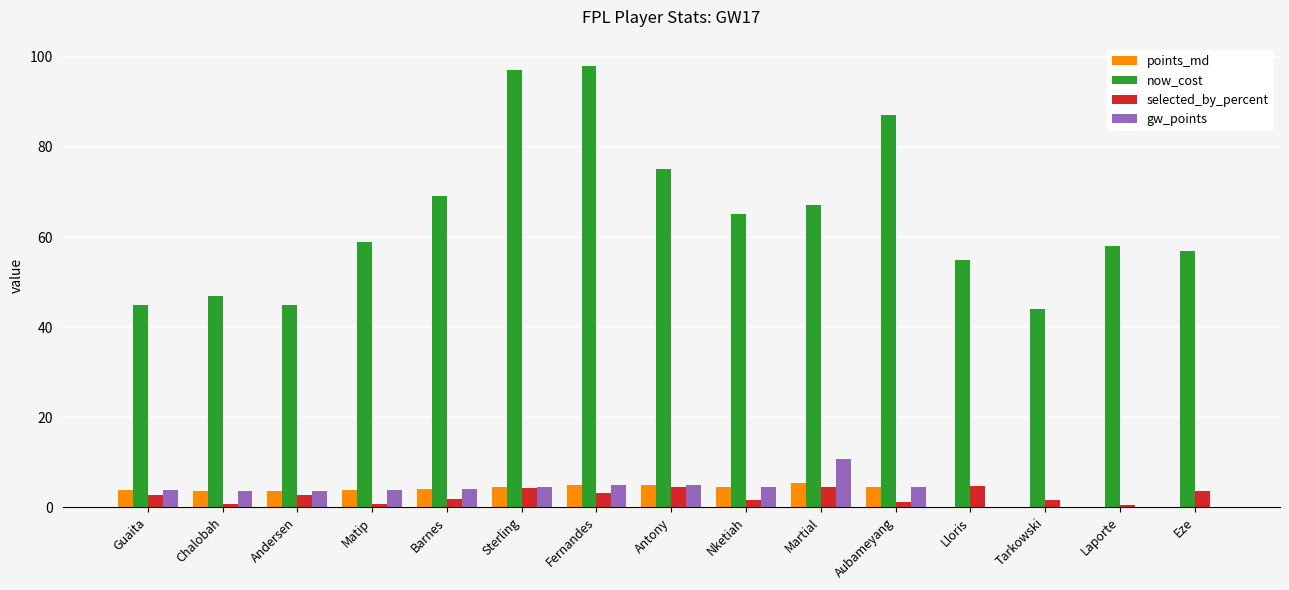

What is the sum of the points_md values at Laporte and Guaita?

3.8